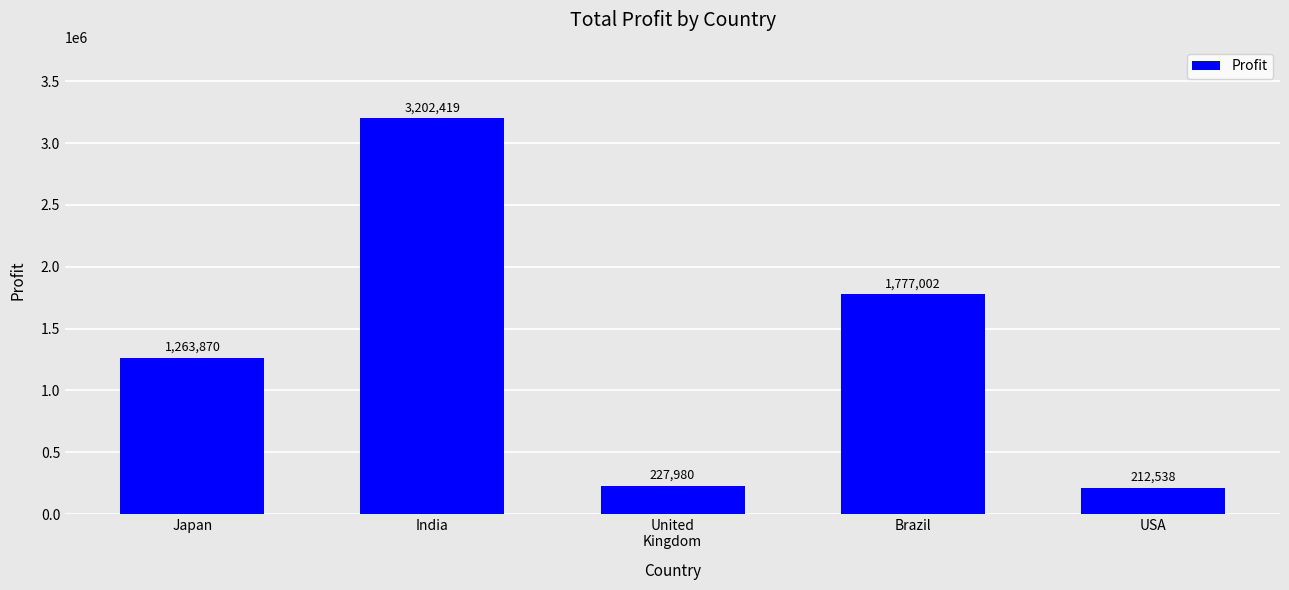

What is the label of the 3rd bar from the right?

United
Kingdom